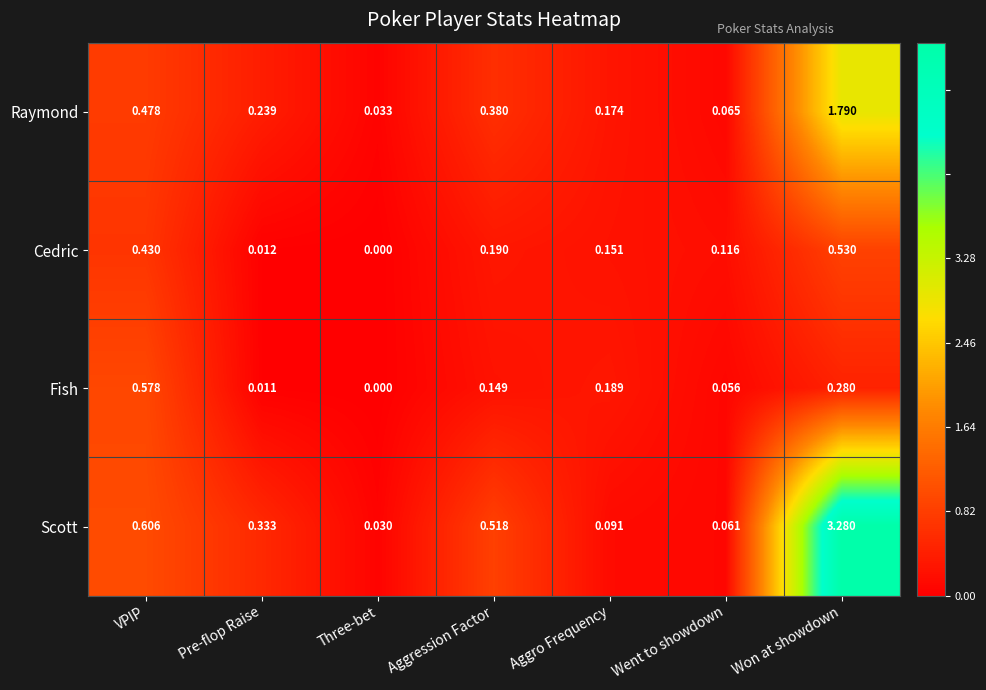

How many distinct data groups are displayed?

4